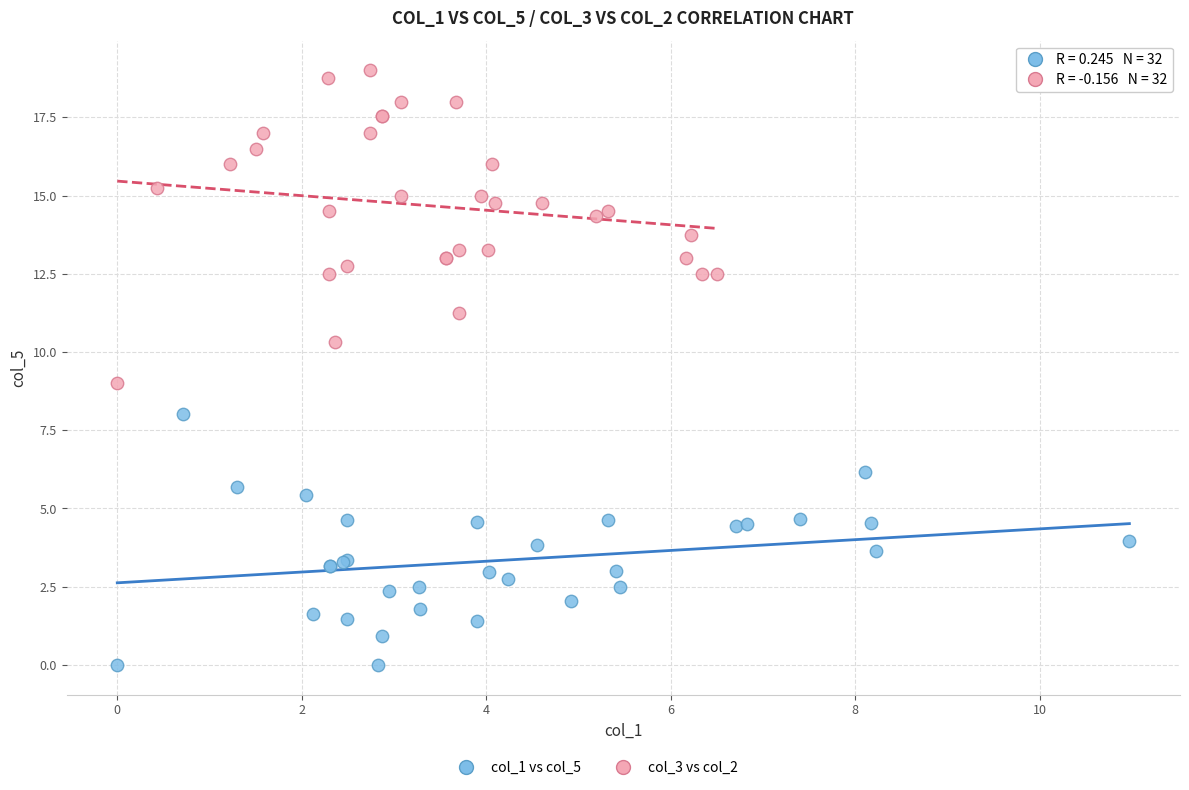

Which series contains the lowest Y value?

col_1 vs col_5